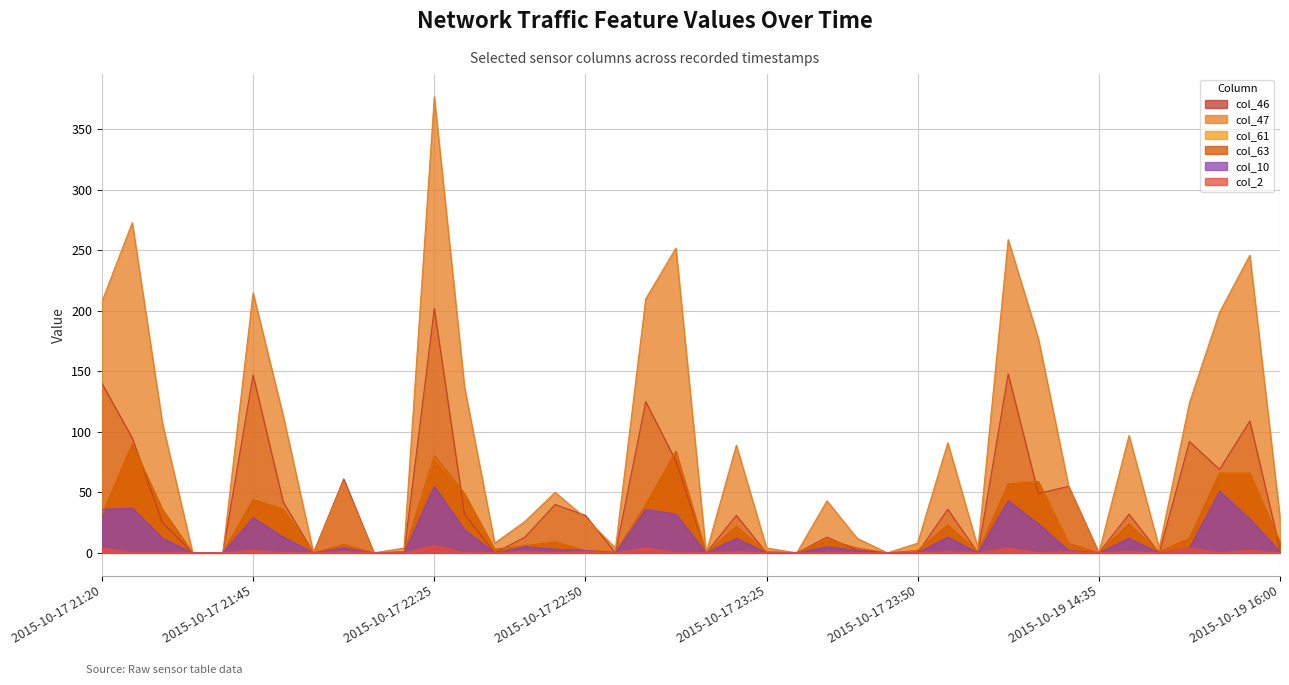

What is the label of the 7th point from the right?

2015-10-19 14:35